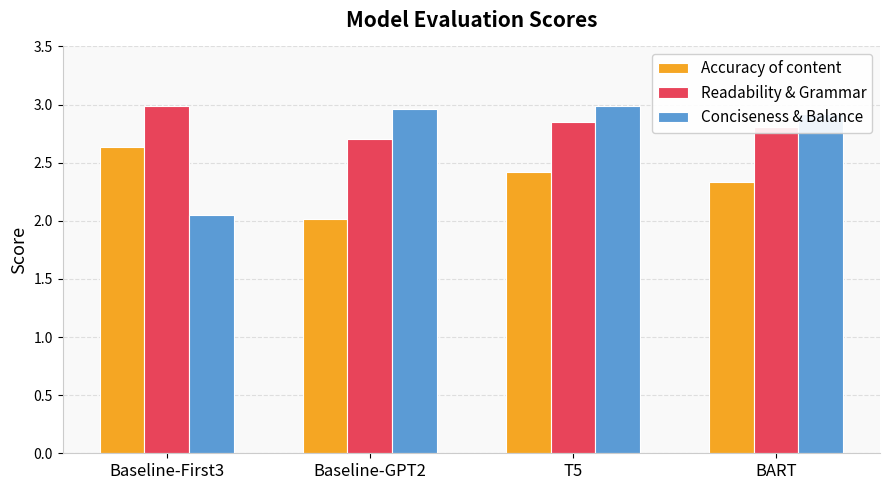

Which series has the largest range (max minus min)?

Conciseness & Balance